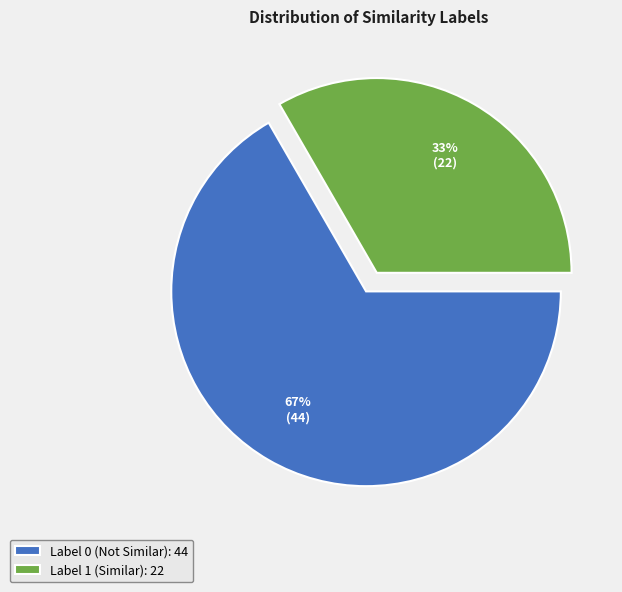

Which category has the smallest portion of the pie?

Label 1